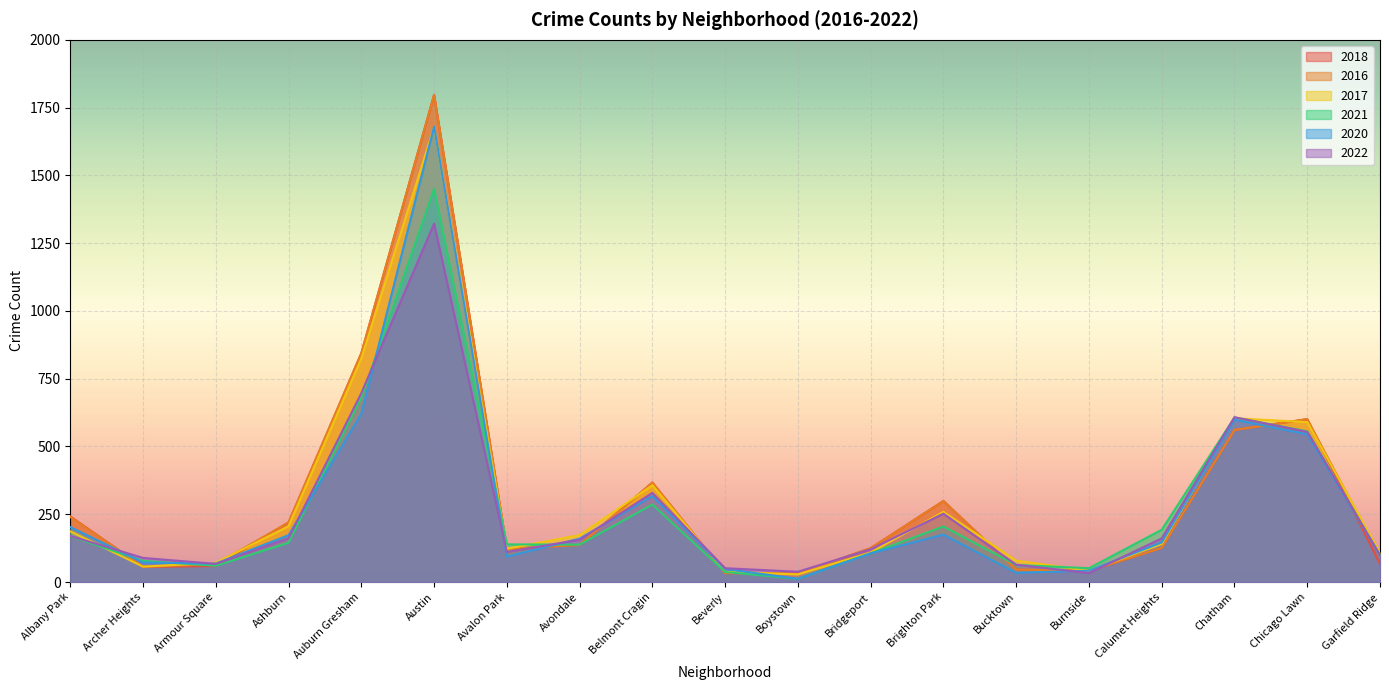

Reading left to right, what are all the values shown in this chart?

2018: 242	56	59	220	844	1797	122	137	367	33	31	125	299	46	41	126	561	601	67
2016: 240	56	66	220	844	1797	122	137	367	33	31	125	299	46	41	126	561	601	96
2017: 187	57	71	206	825	1678	123	173	357	38	28	109	259	79	42	140	604	590	107
2021: 169	78	60	145	680	1450	139	138	286	37	12	106	205	63	51	193	607	556	99
2020: 203	72	68	173	621	1680	94	160	317	48	12	106	175	34	42	146	599	545	99
2022: 170	89	67	162	697	1322	111	156	329	51	38	121	252	64	33	161	608	554	99